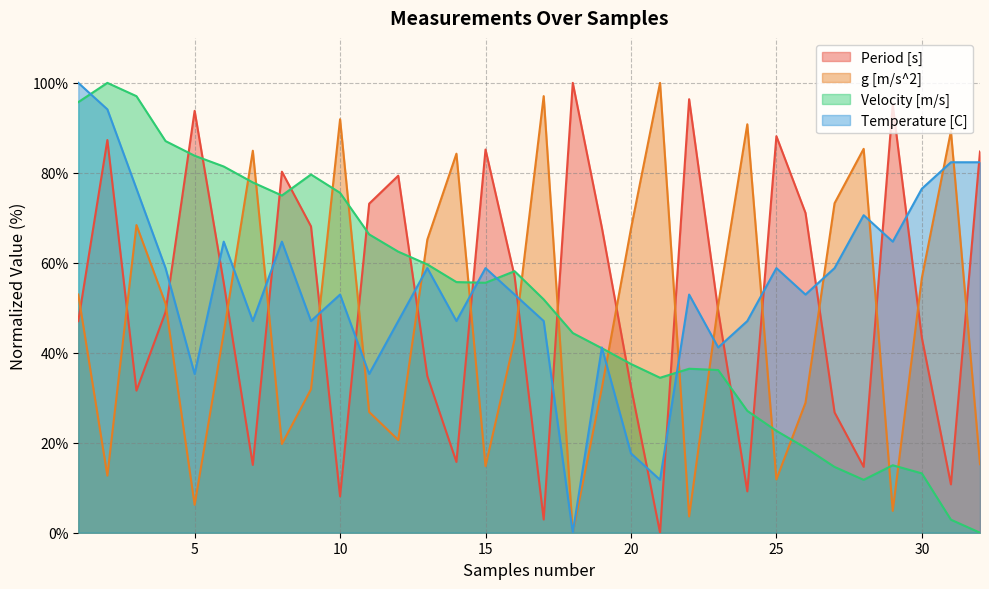

Where is the first local minimum for Period [s]?

3